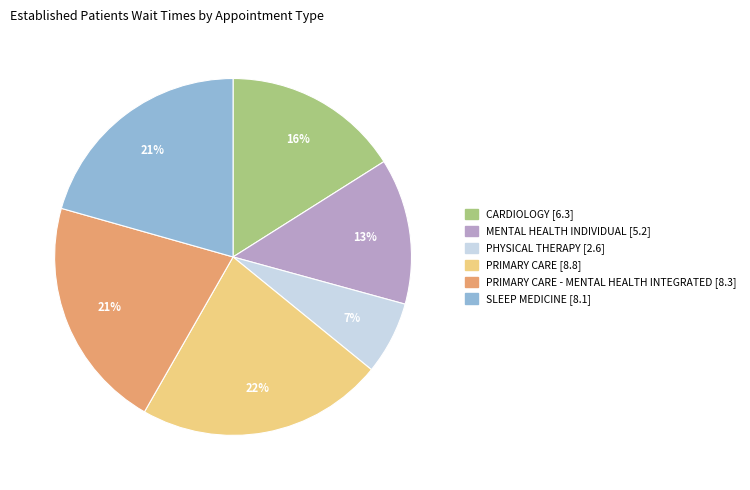

How many slices are in this pie chart?

6